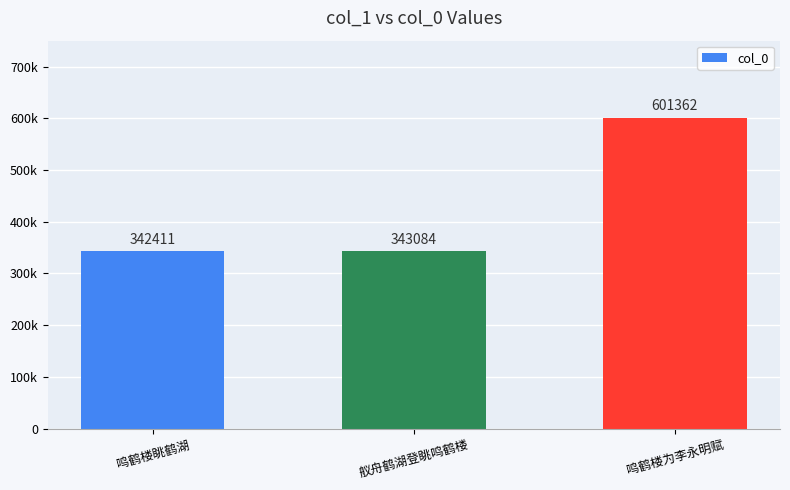

Which label corresponds to the largest value in the chart?

鸣鹤楼为李永明赋